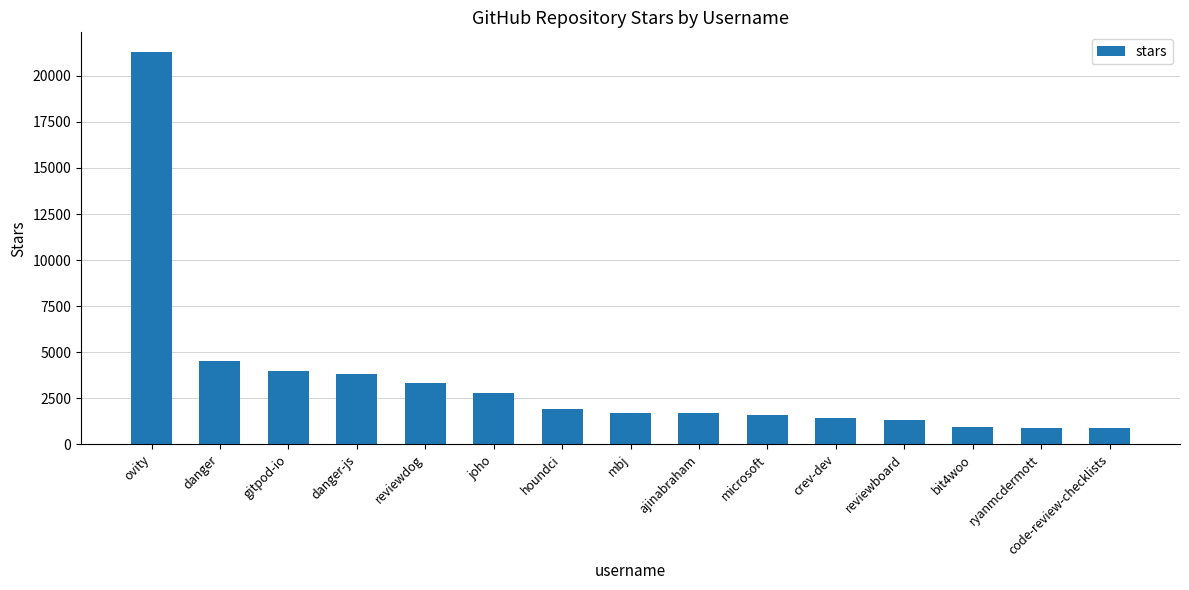

Which category has the highest value across all series?

ovity